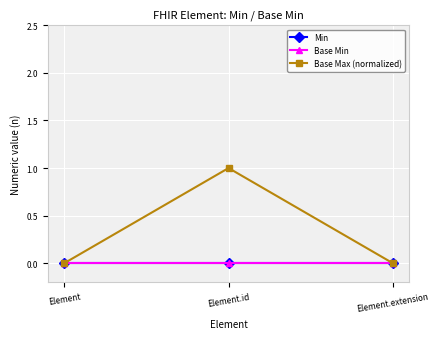

What is the label of the 2nd point from the left?

Element.id